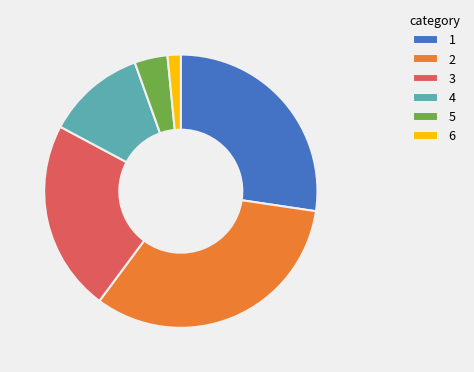

How many segments does this pie chart have?

6